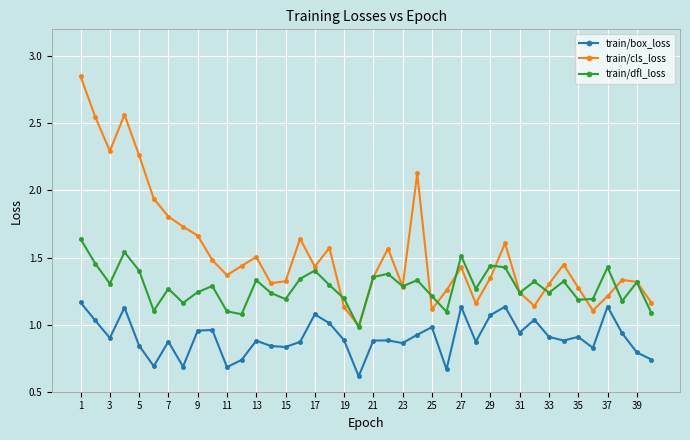

Which series has the largest range (max minus min)?

train/cls_loss